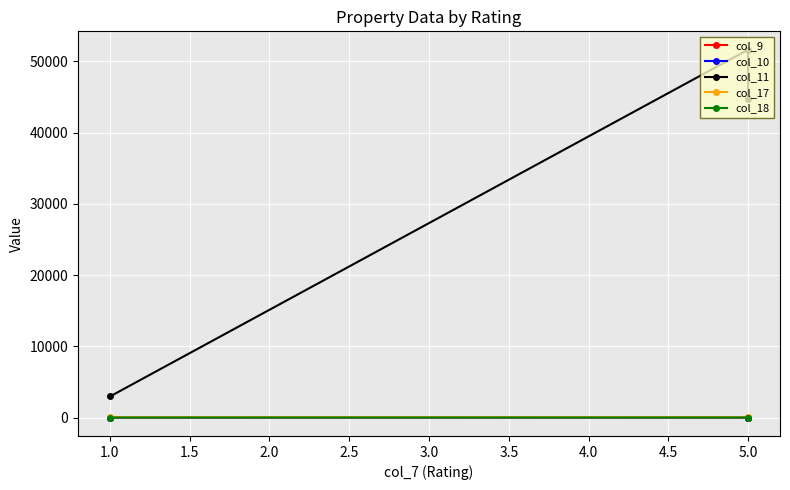

What is the spread (max minus min) of values at 1.0?

2958.6